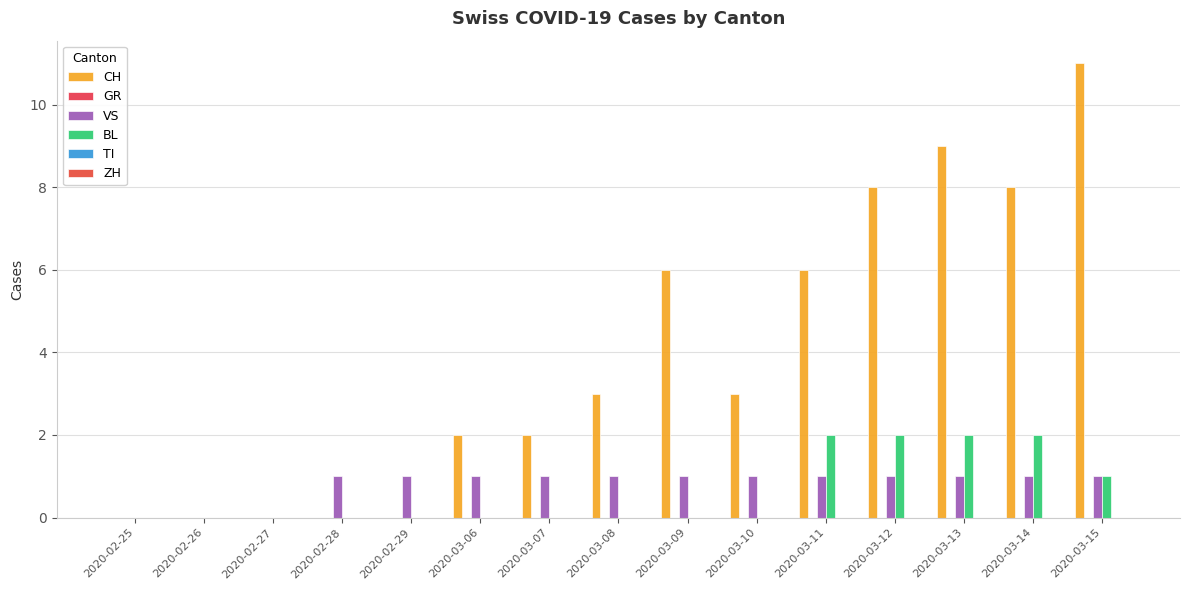

Rank the series at 2020-03-10 from lowest to highest value.

GR, BL, TI, ZH, VS, CH